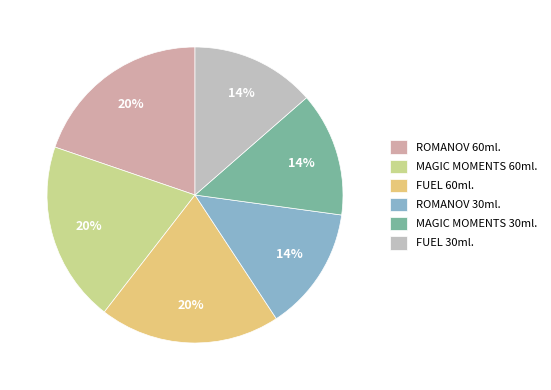

True or false: ROMANOV 60ml. accounts for 20% of the total.

True